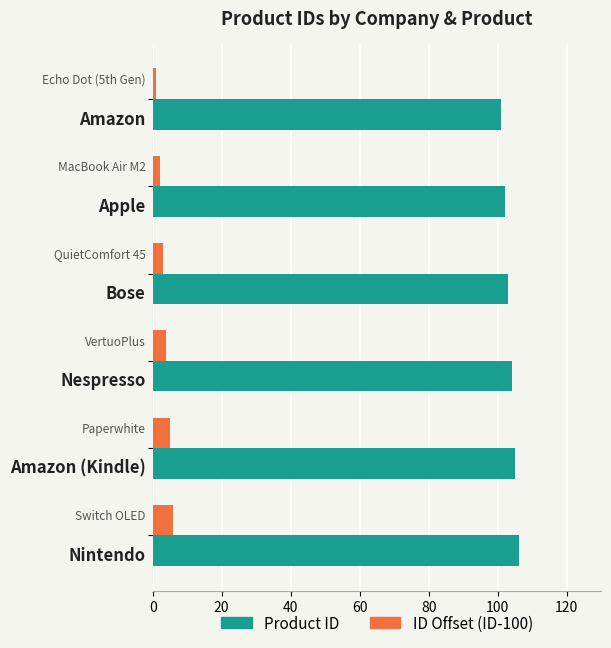

What is the greatest value displayed?

106